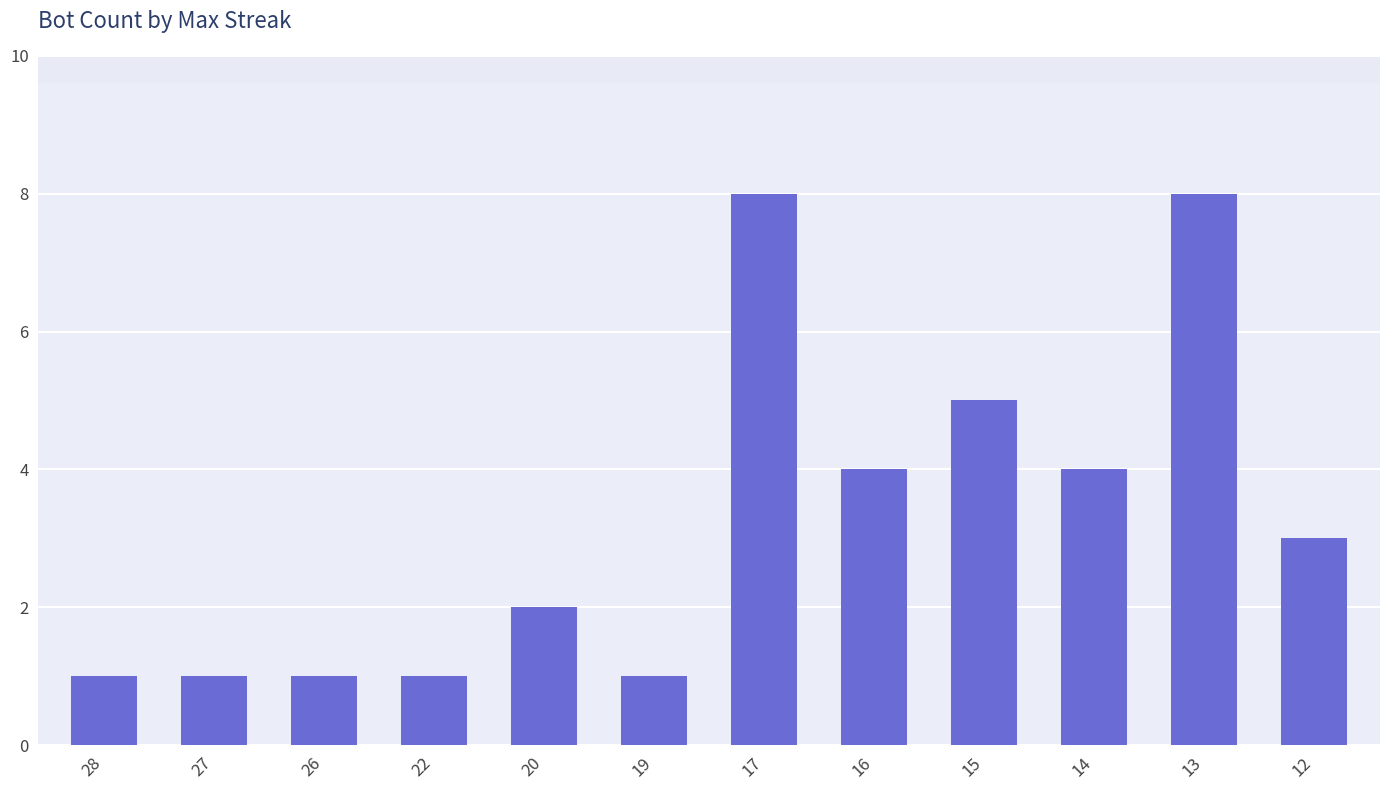

What value does the data have at 26?

1